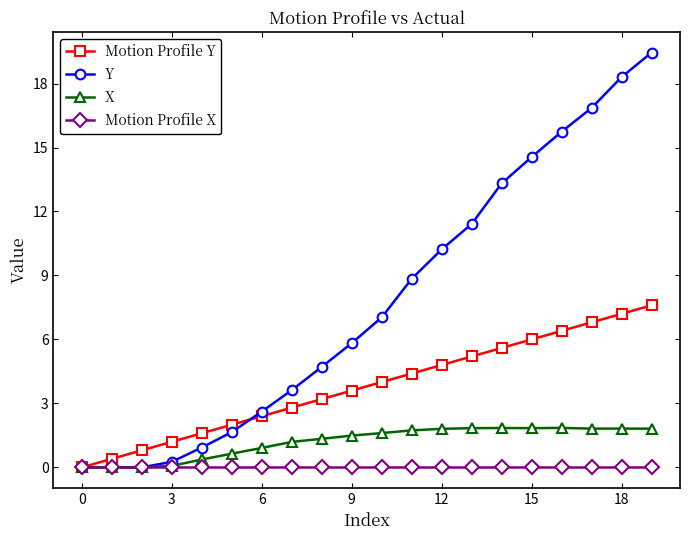

True or false: X has more than 0 interior local peaks.

True